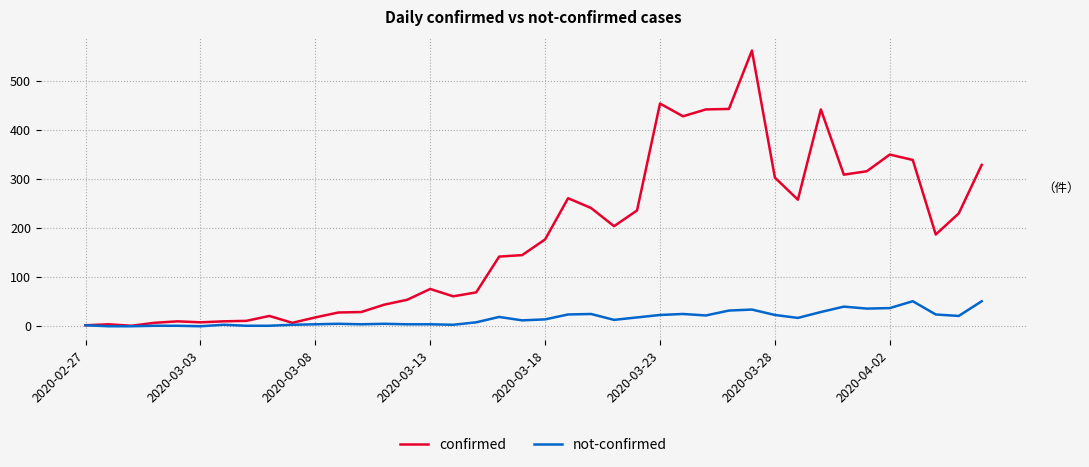

How many distinct data groups are displayed?

2